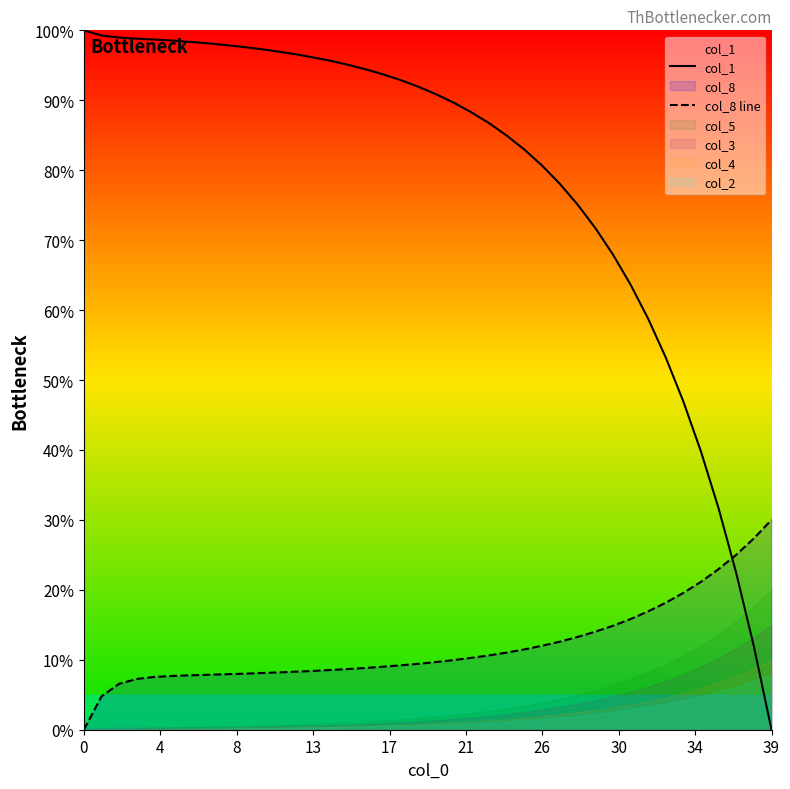

What is the average value of the col_1 series?

79.0